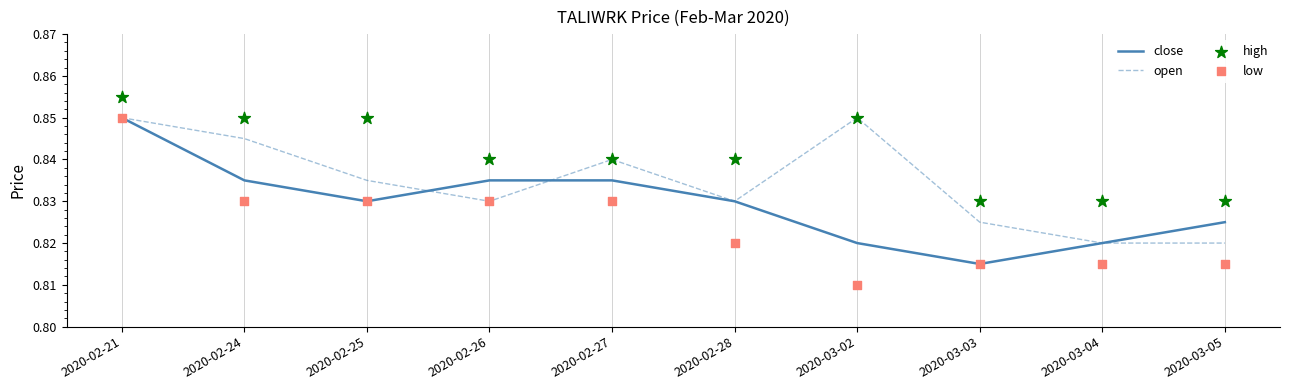

What is the total value across all series at 2020-03-02?

3.3